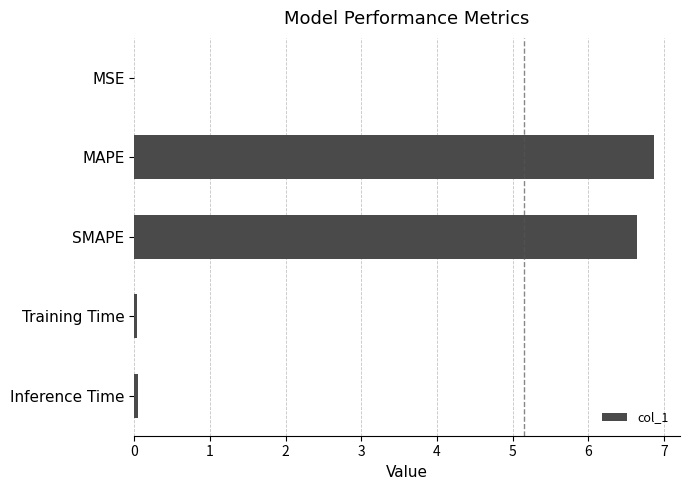

What is the approximate value at MAPE?

6.9